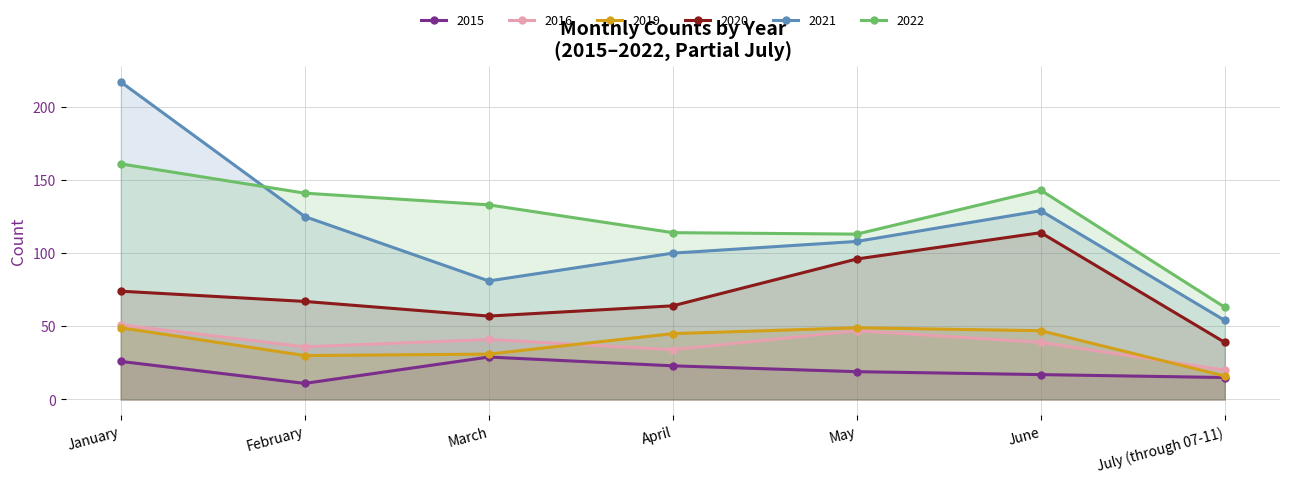

True or false: 2015 and 2019 cross at least once.

False